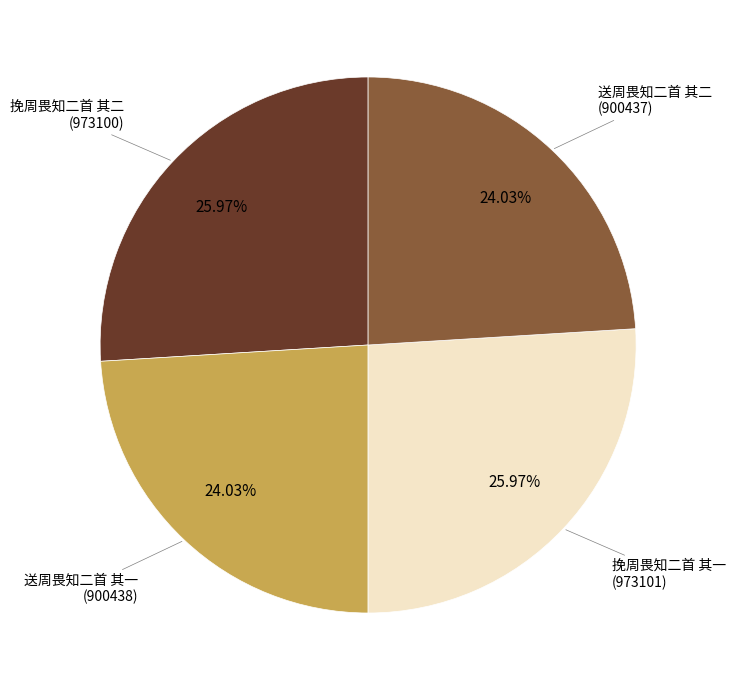

What portion of the pie excludes 送周畏知二首 其二?

76.0%